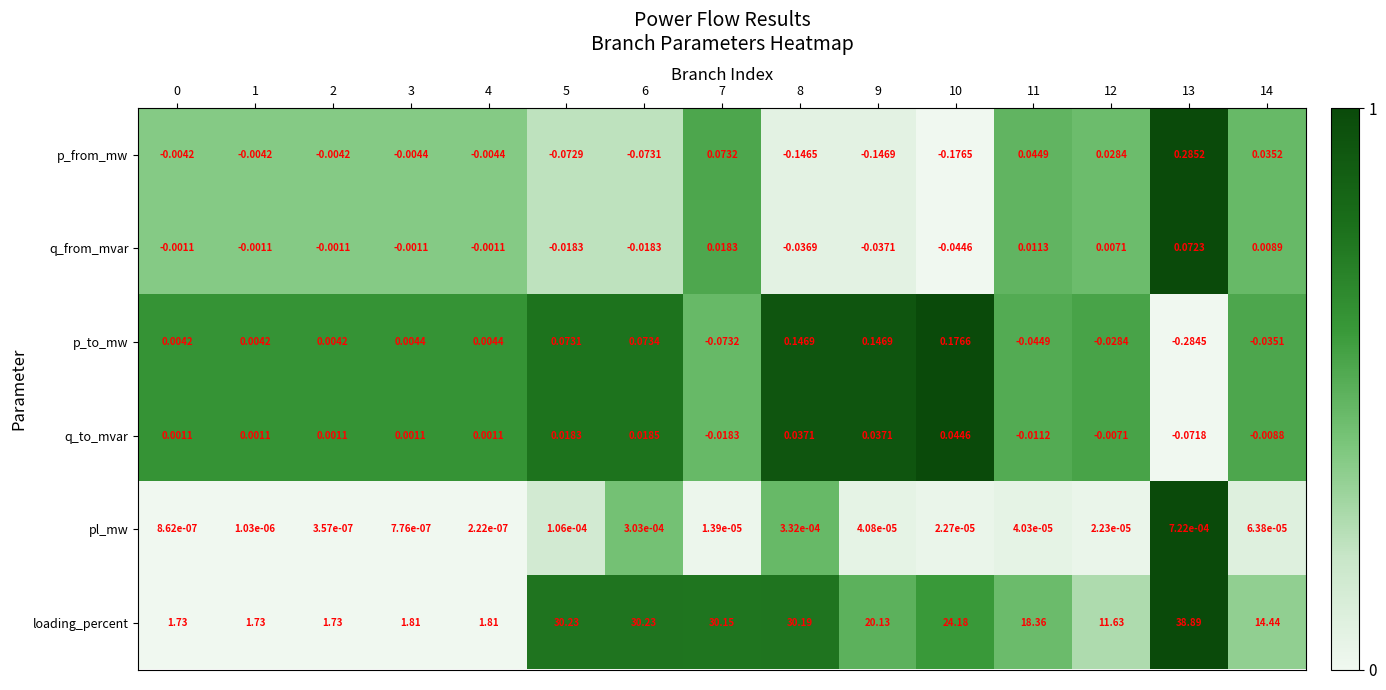

Rank the series by their maximum value, from highest to lowest.

loading_percent, p_from_mw, p_to_mw, q_from_mvar, q_to_mvar, pl_mw